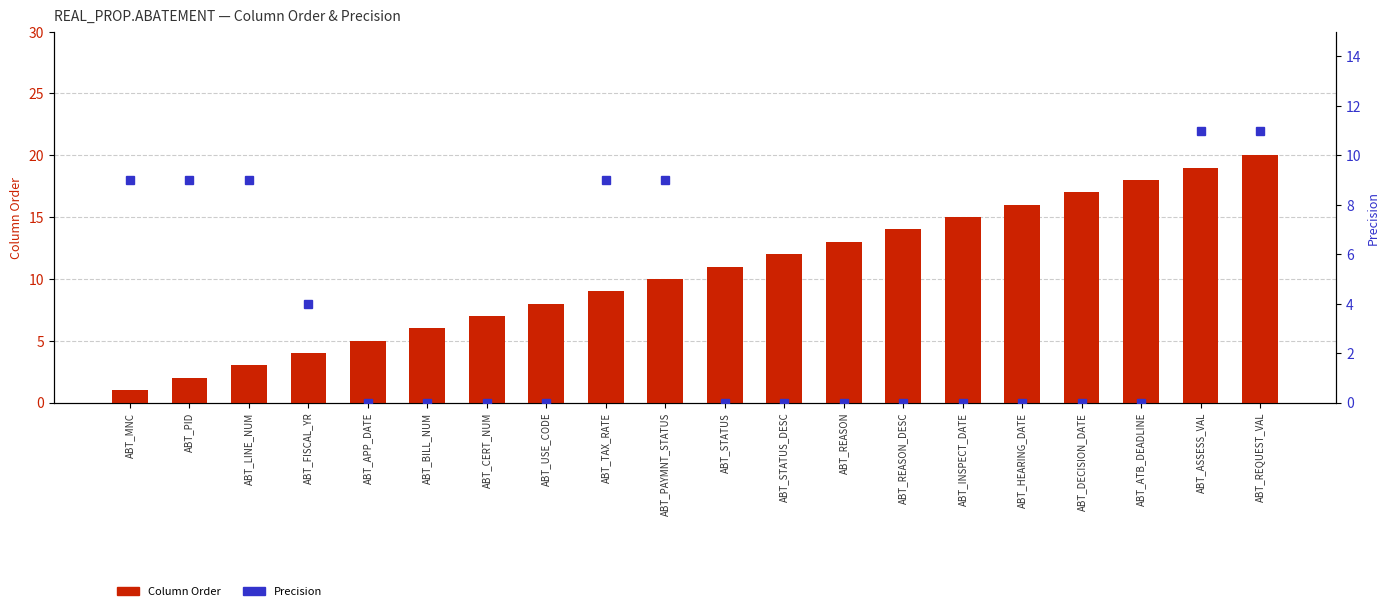

Which label corresponds to the largest value in the chart?

ABT_REQUEST_VAL